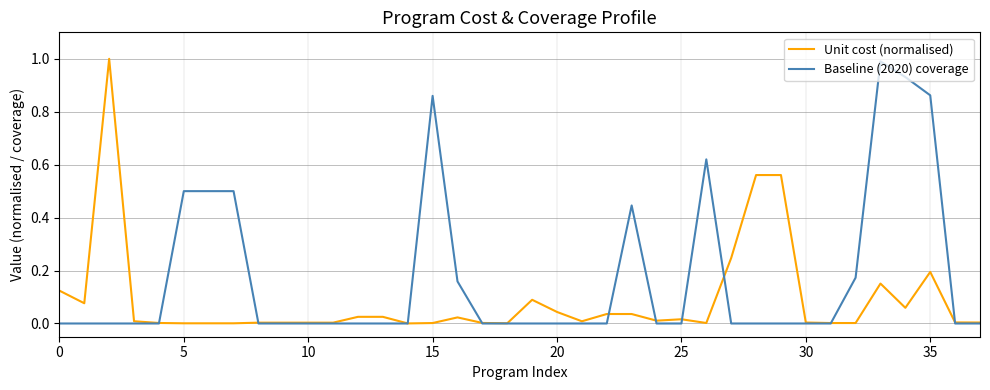

List the series in order of their overall mean, lowest first.

Unit cost (normalised), Baseline (2020) coverage